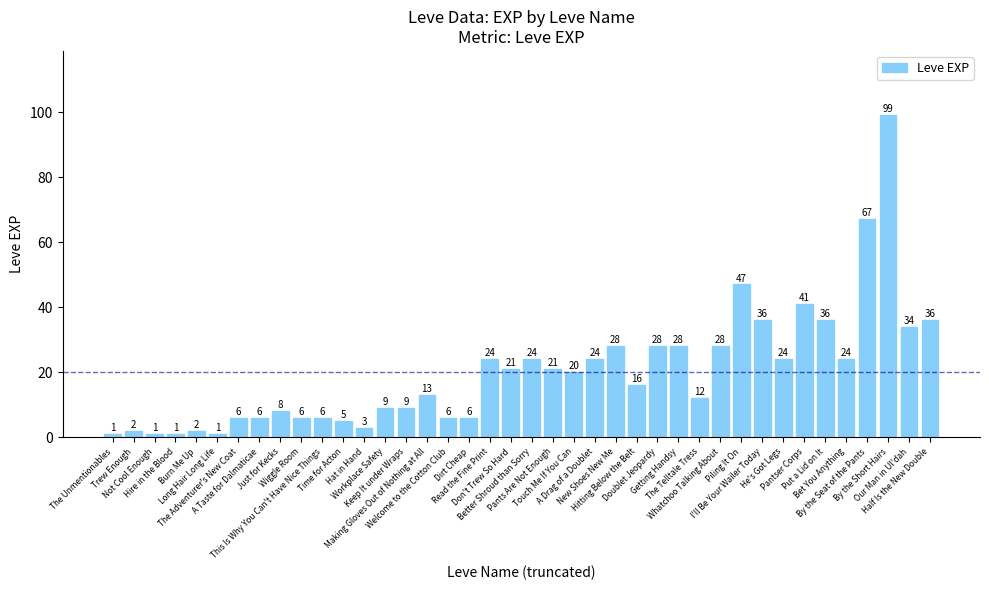

How many data points does each series have?

40